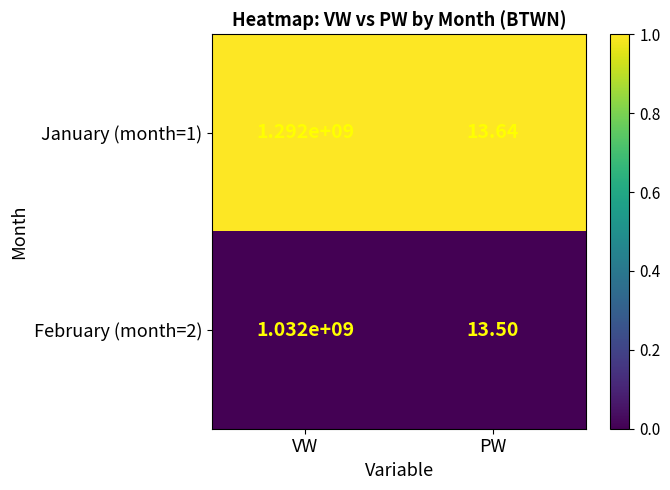

Where is January (month=1) nearest to the value 646000006?

PW